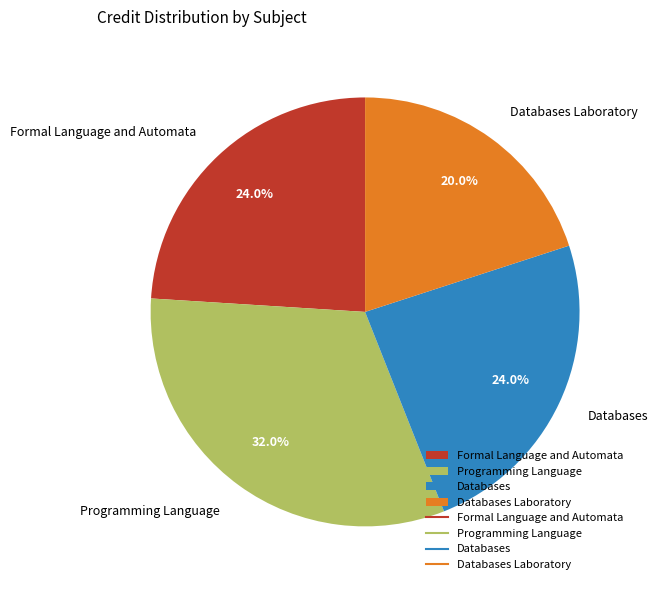

Between Programming Language and Databases Laboratory, which is larger?

Programming Language